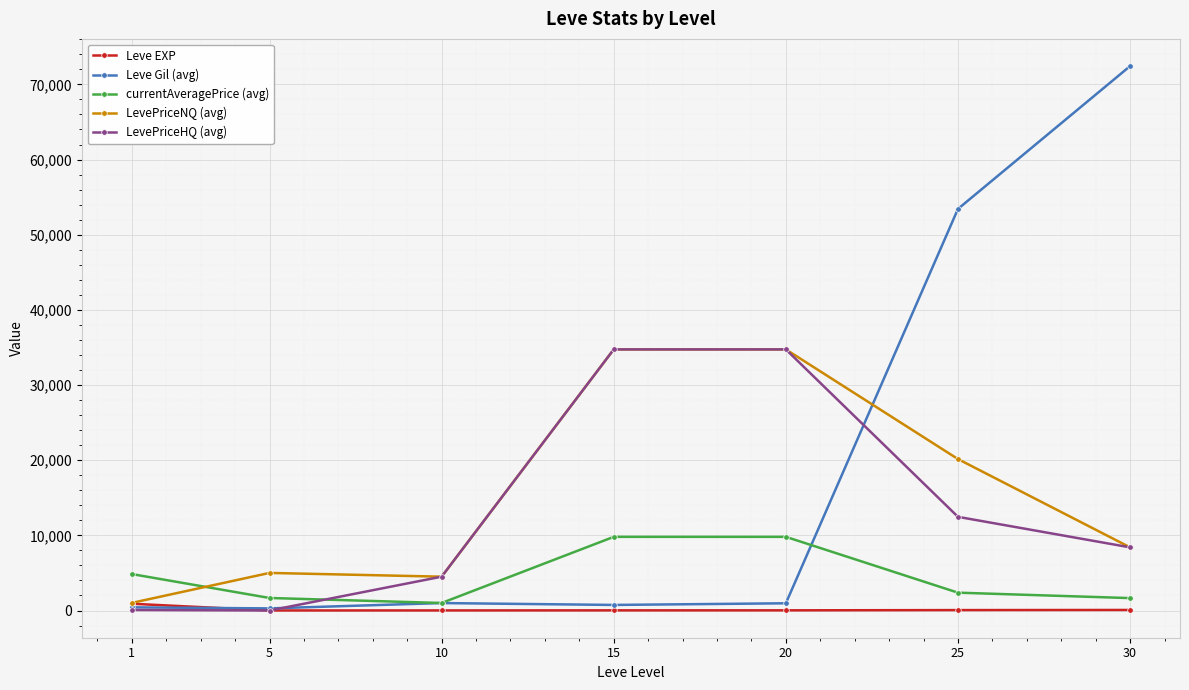

What is the value of the Leve Gil (avg) point at the 4th from the left?

740.0